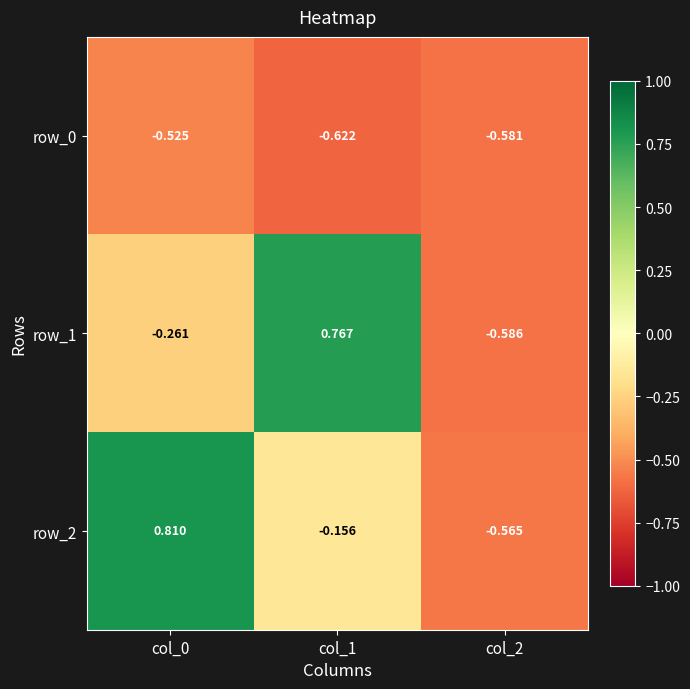

Which category has the highest value across all series?

col_0